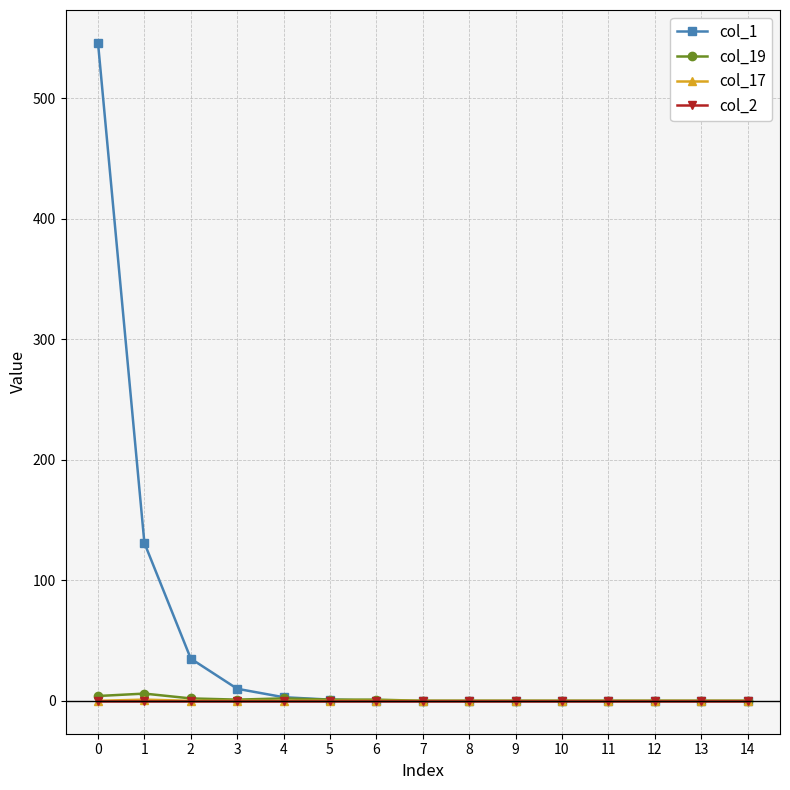

Does the chart have visible grid lines?

Yes